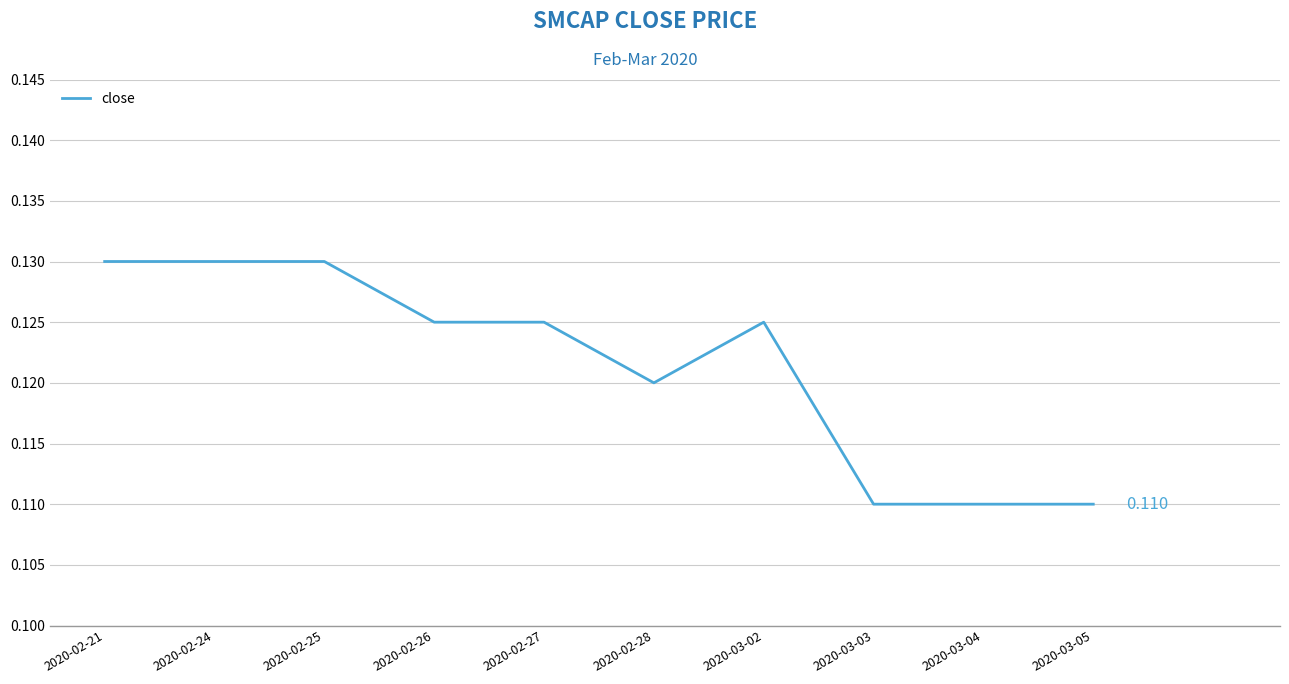

Where is the first local minimum?

2020-02-28